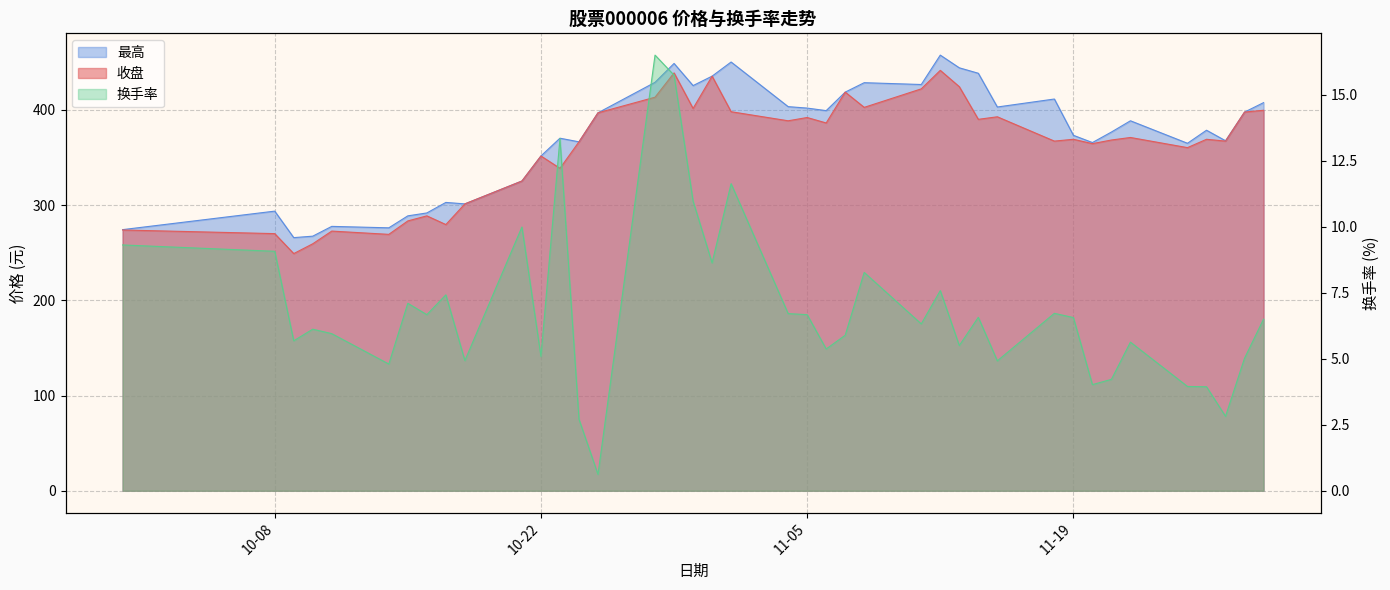

What position from the right is 2024-10-11?

36